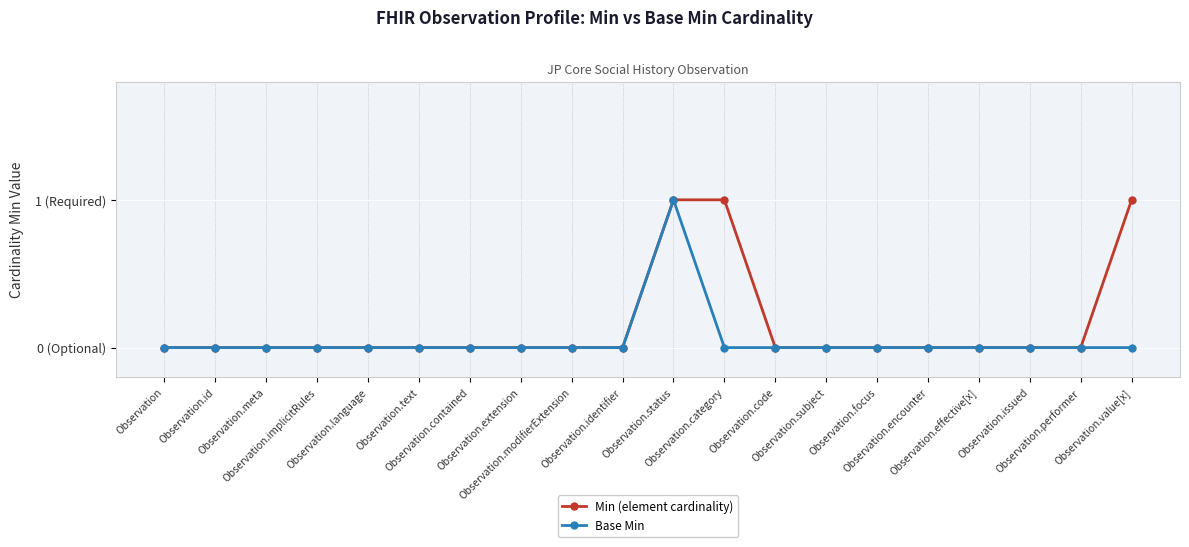

The Min (element cardinality) series shows 0 at Observation.focus. True or false?

True